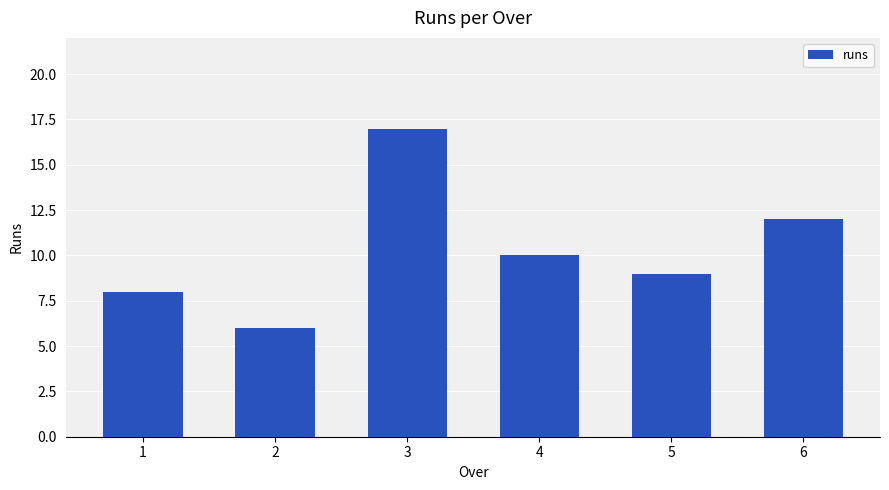

Reading left to right, list all the values displayed in this chart.

1=8	2=6	3=17	4=10	5=9	6=12